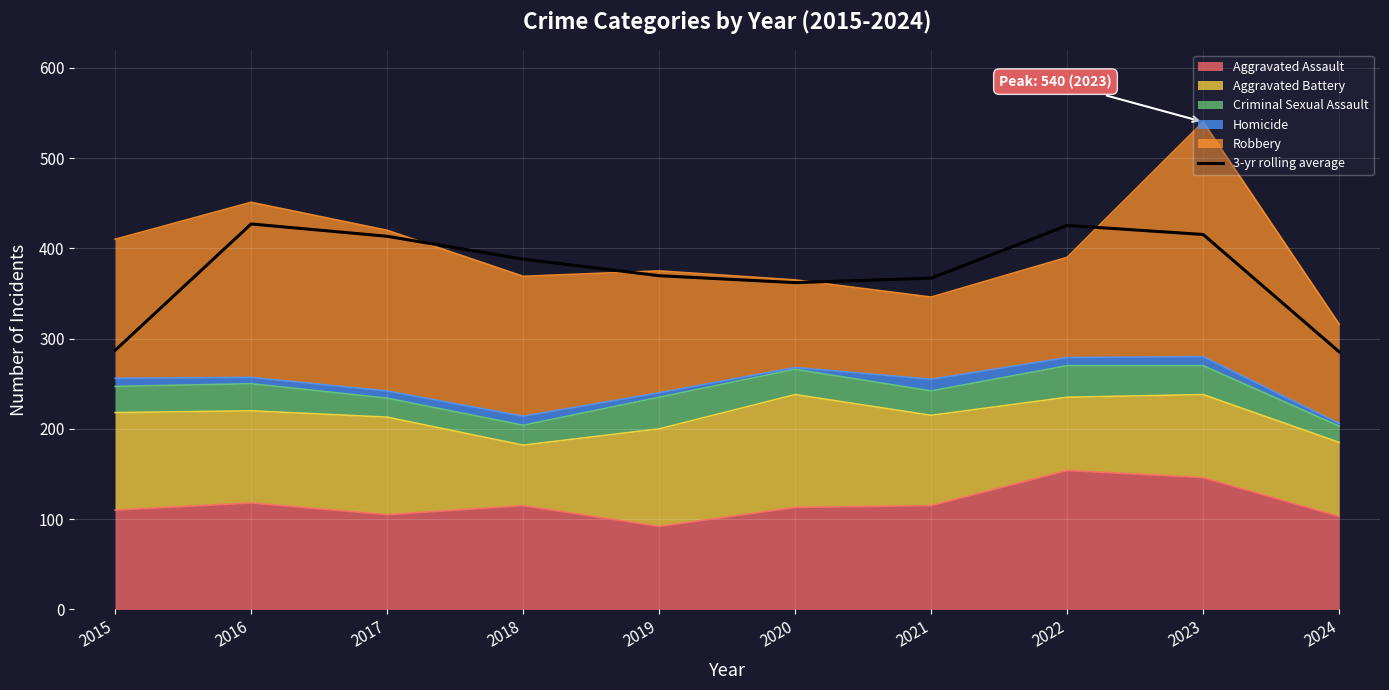

How many interior local valleys (lower than both neighbors) does the data have?

1